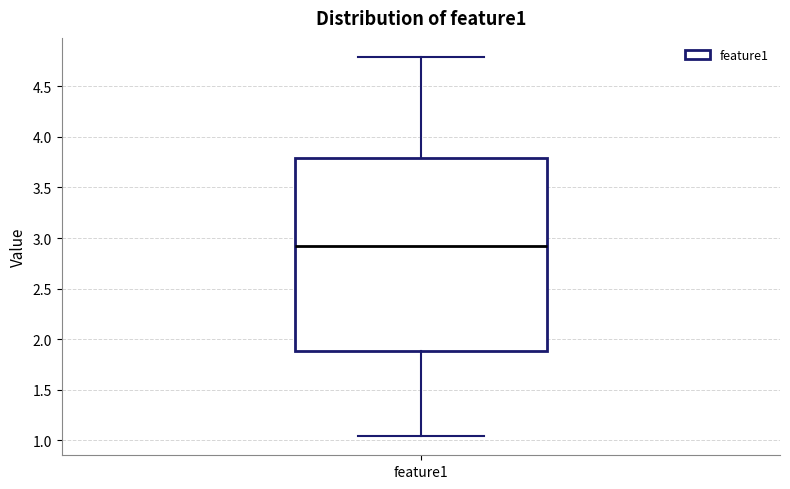

Transcribe this box plot: give where the median line is, the range the box spans, and where the two whiskers end, as read against the y-axis. The values are not printed on the chart, so give them approximately, as read against the axis.

median 2.95, box 1.90 to 3.80, whiskers 1.05 to 4.80